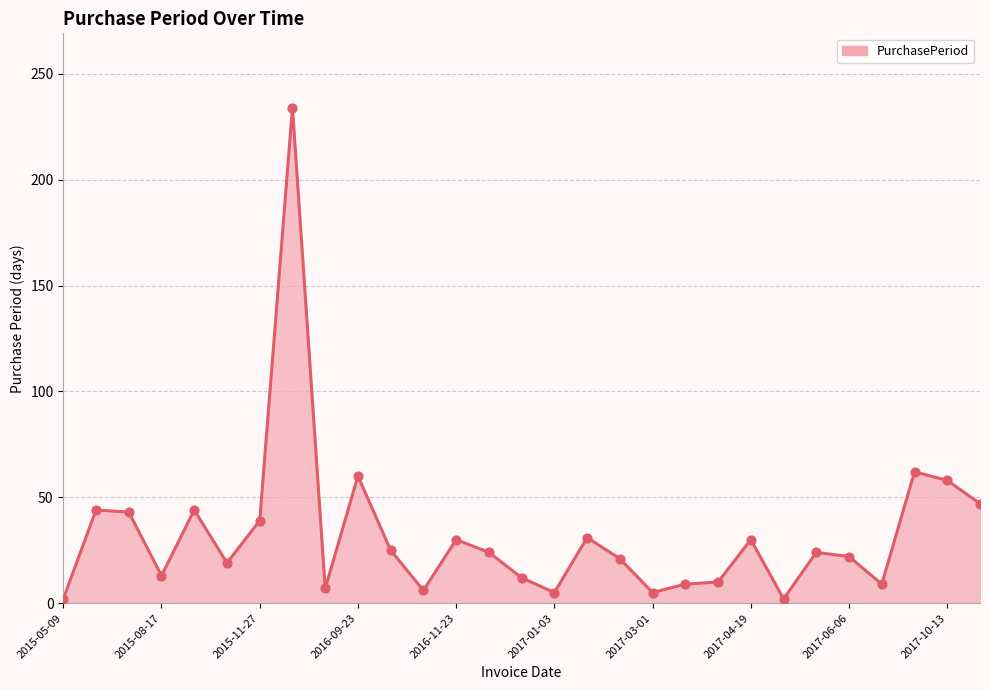

What is the difference between the maximum and minimum values?

232